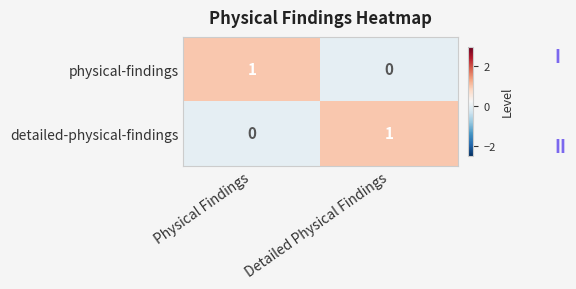

Is the value of detailed-physical-findings at Detailed Physical Findings greater than the value of physical-findings at Detailed Physical Findings?

Yes